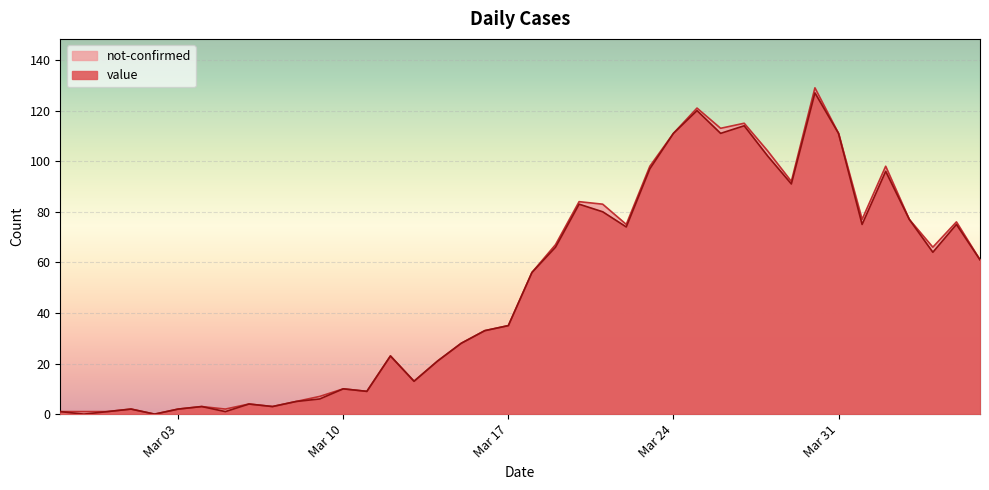

True or false: the data has more than 1 interior local peaks.

True